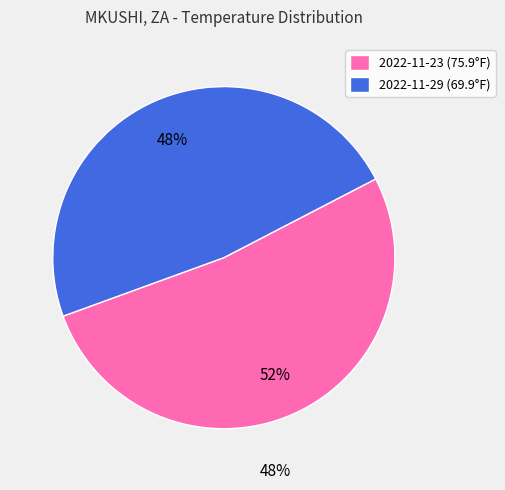

To the nearest percent, what is the average slice percentage?

50%